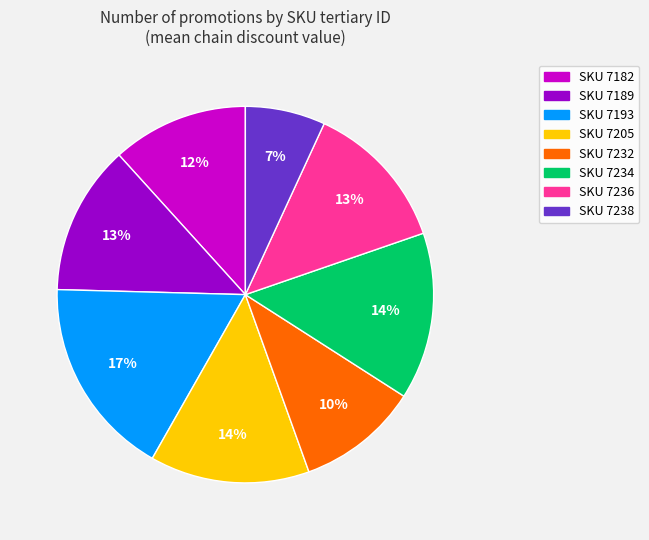

Is there a majority slice in this chart?

No